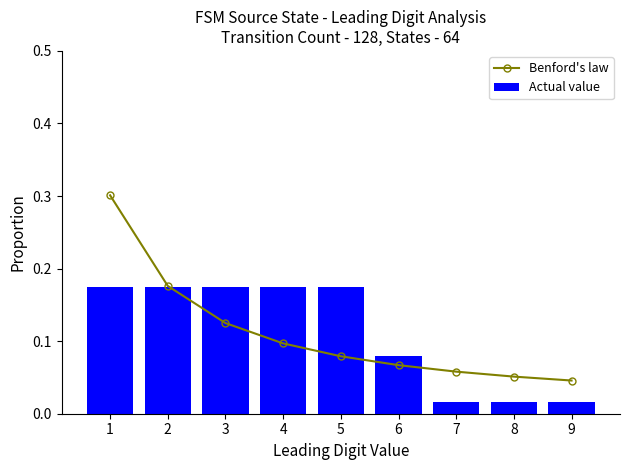

Count the number of data series in this chart.

2